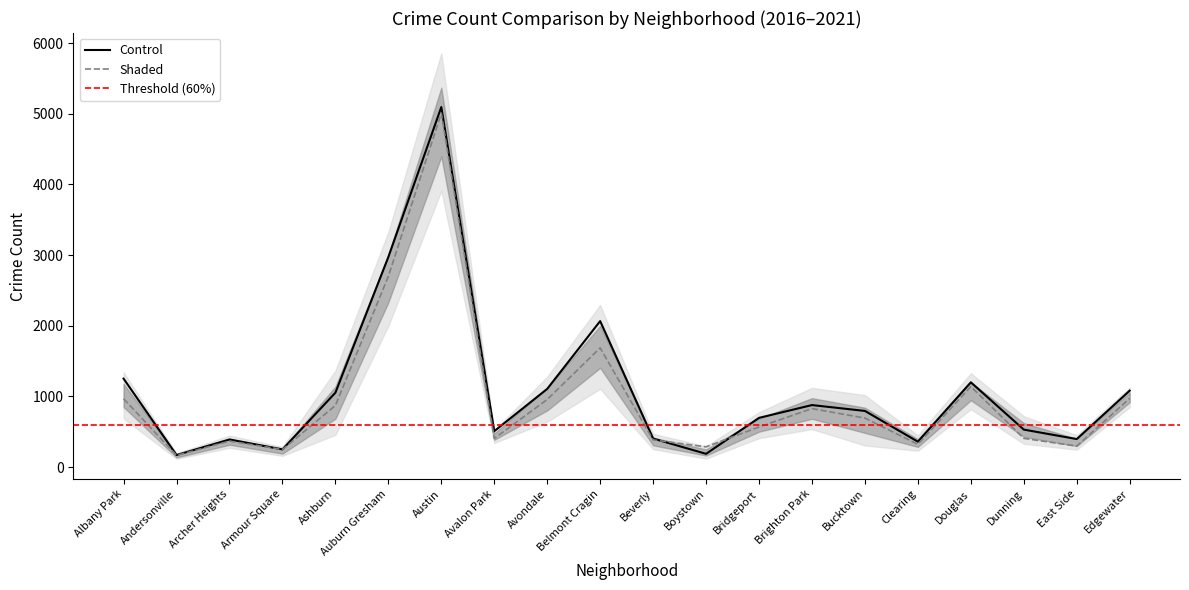

In 2016, how many points are lower than both neighbors (excluding endpoints)?

6